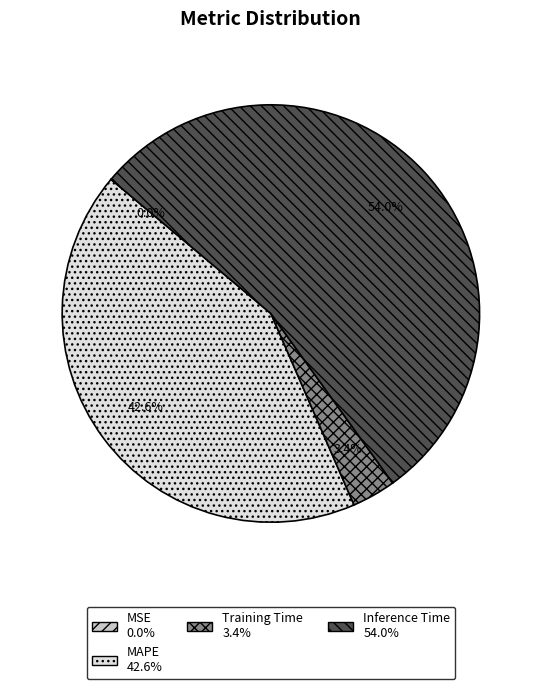

Is there a majority slice in this chart?

Yes